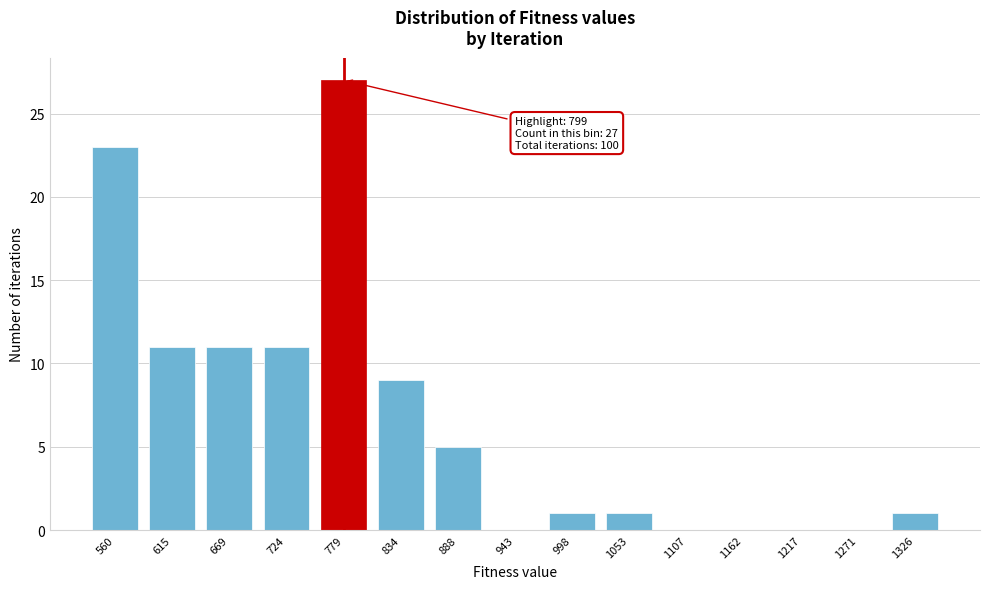

Reading right to left, transcribe all the data shown in this chart.

1326=1	1271=0	1217=0	1162=0	1107=0	1053=1	998=1	943=0	888=5	834=9	779=27	724=11	669=11	615=11	560=23